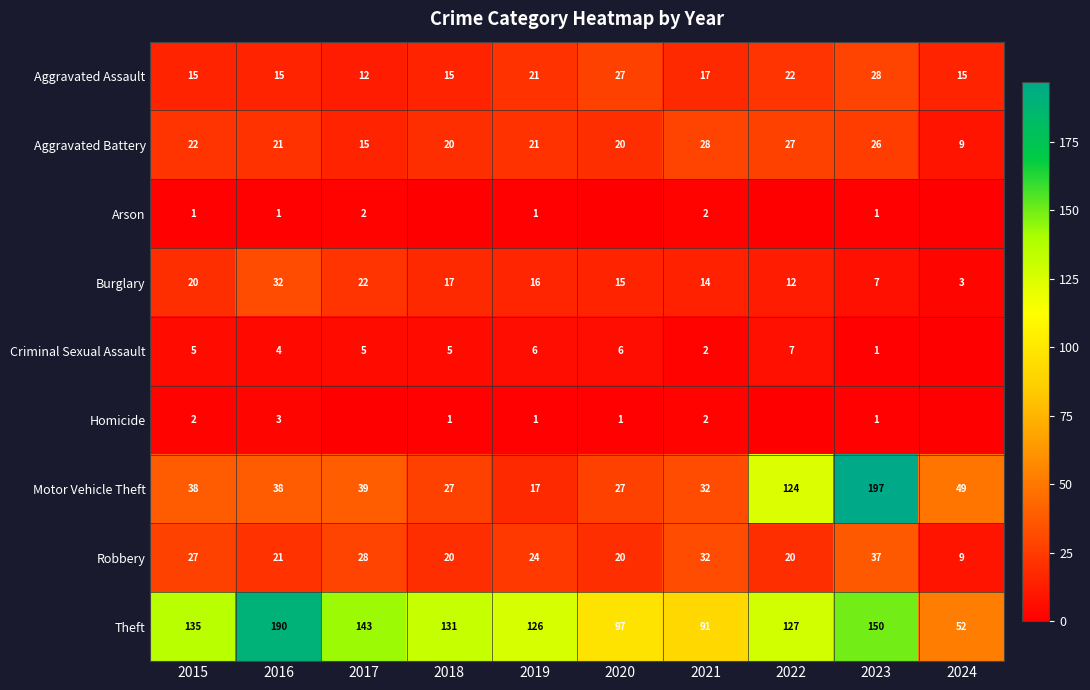

Count the number of categories in the chart.

10